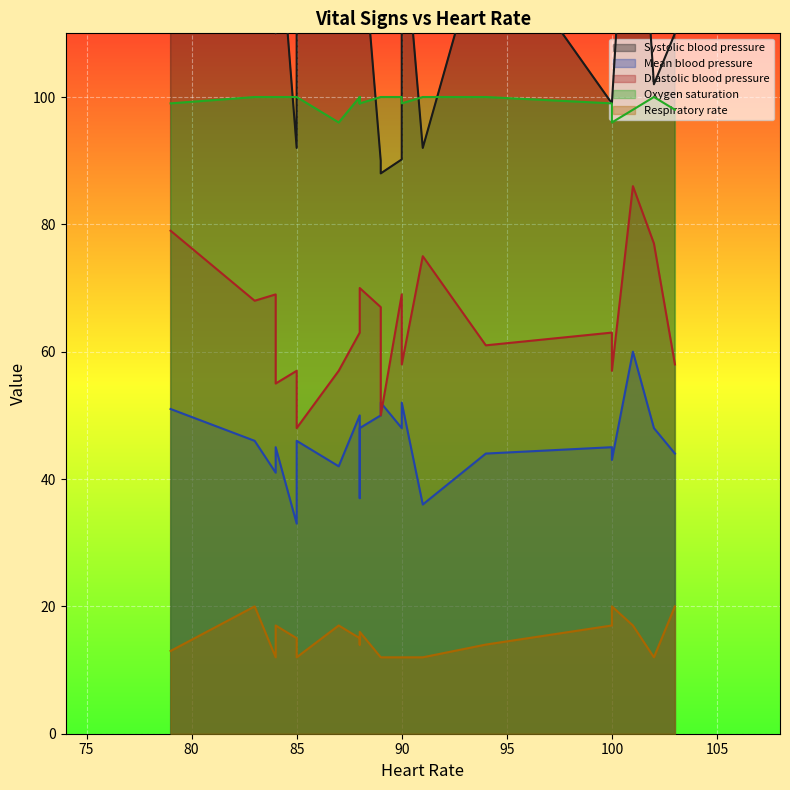

List the labels in order of Oxygen saturation value, smallest first.

87, 100, 103, 101, 90, 88, 79, 88, 100, 89, 90, 102, 89, 91, 88, 88, 85, 85, 84, 83, 84, 94